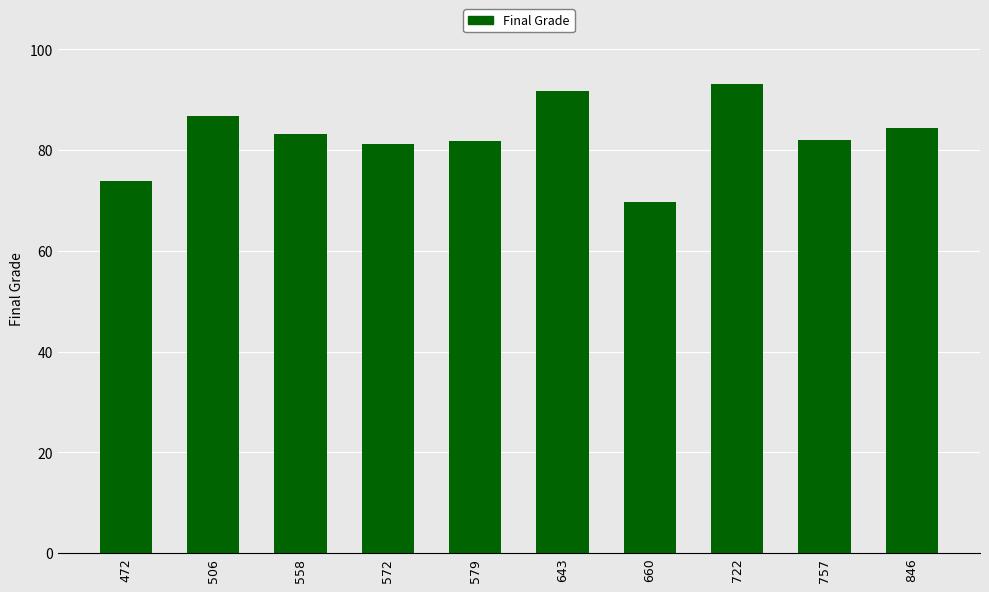

Which category has the highest value across all series?

722